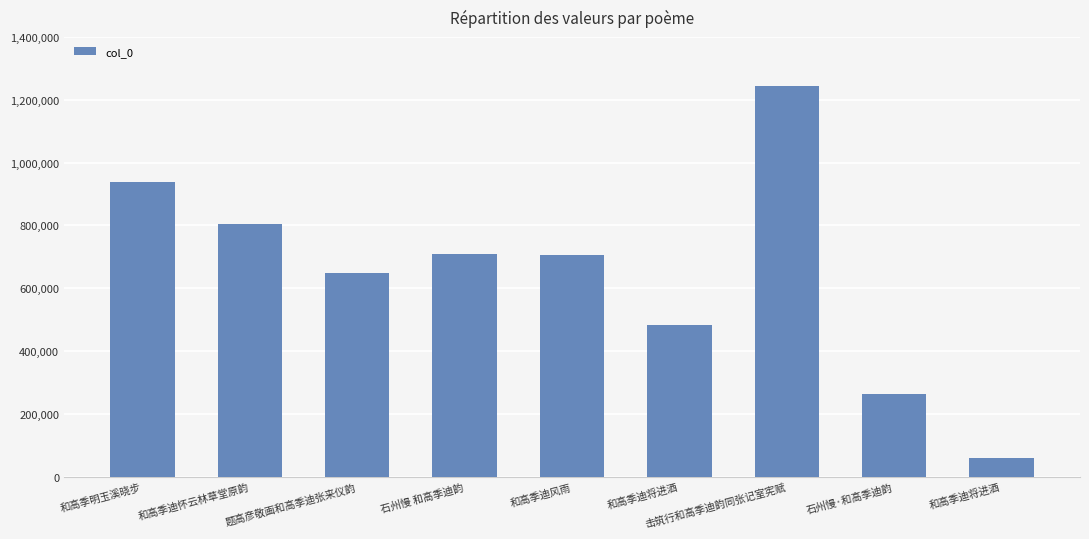

How many bars are there in total?

9